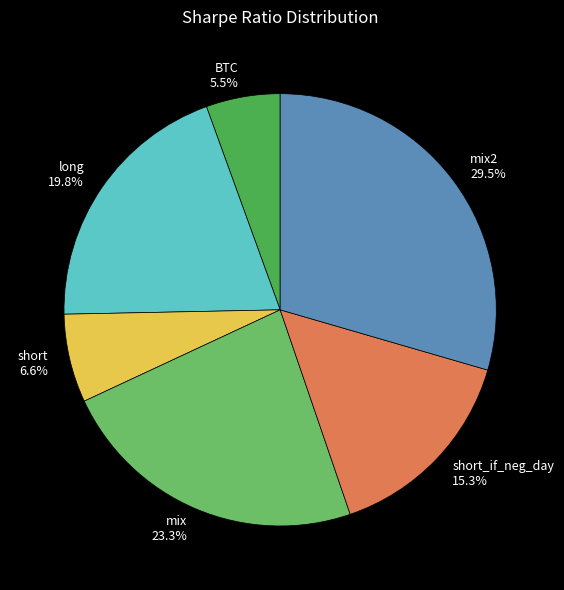

Count the number of slices in the pie.

6